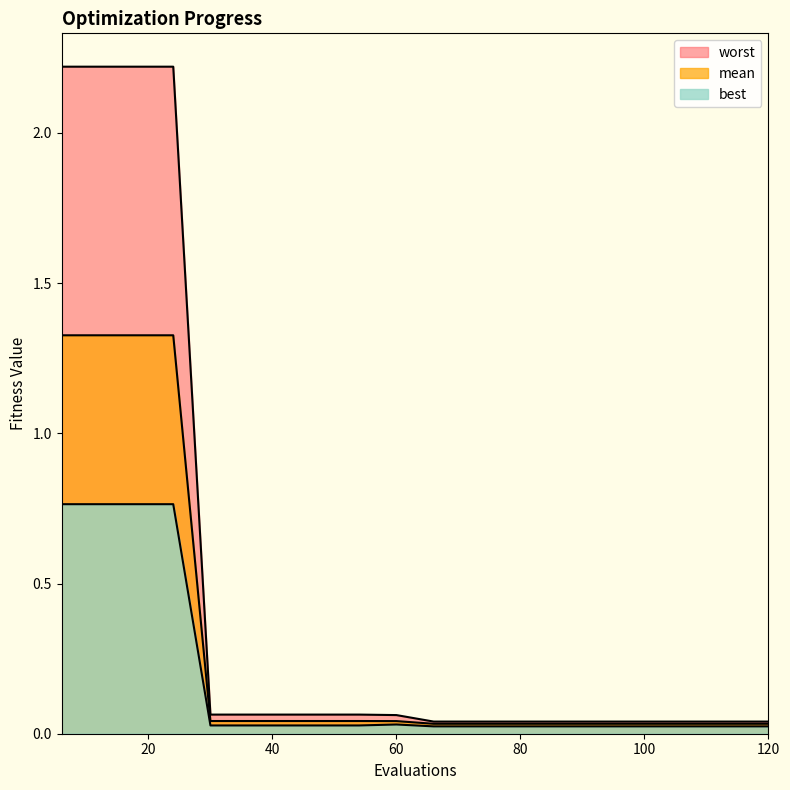

Does the chart have visible grid lines?

No